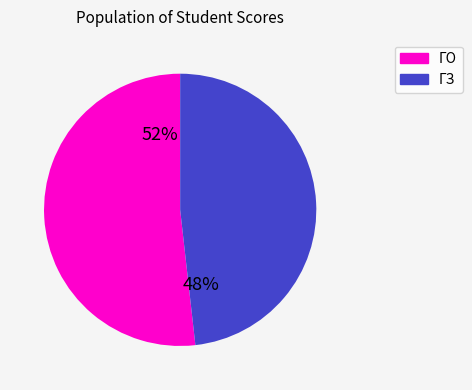

Do ГЗ and ГО together represent more than half of the pie?

Yes